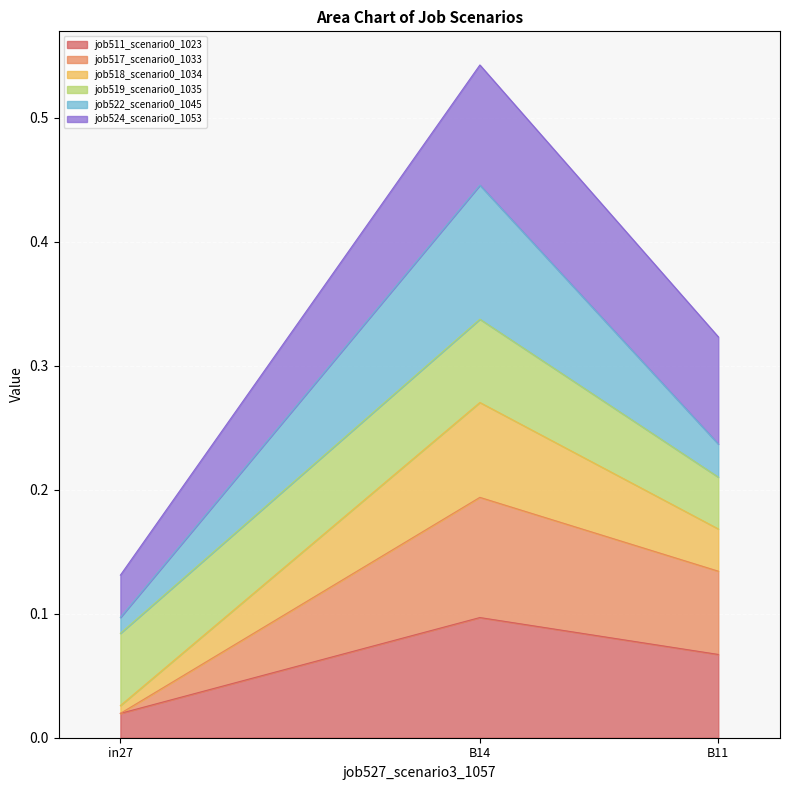

The job511_scenario0_1023 series shows 0.1 at B14. True or false?

True